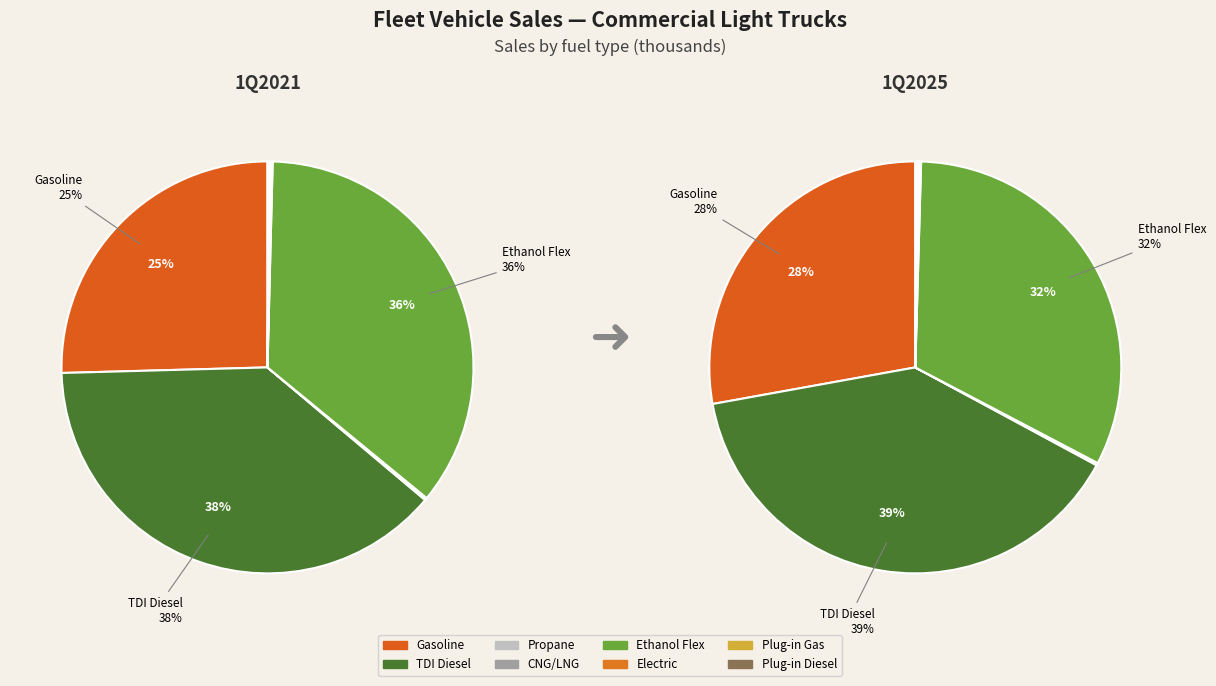

To the nearest percent, what is the difference between the values_2025 and values_2021 slice percentages?

11%